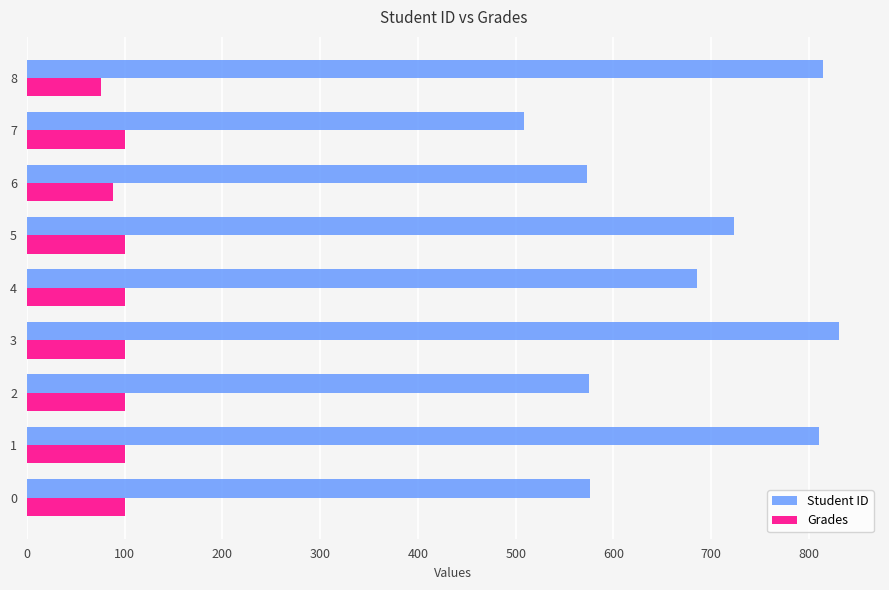

Count the number of categories in the chart.

9